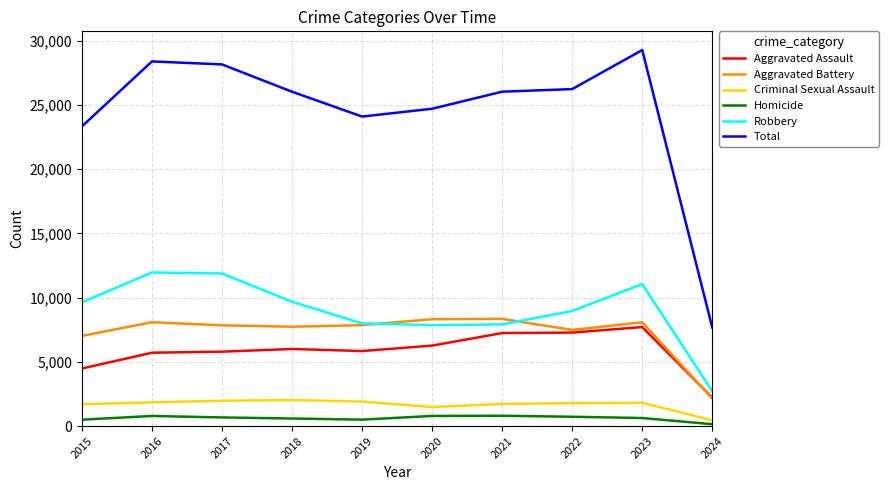

Is the value of Total at 2022 greater than the value of Aggravated Assault at 2017?

Yes